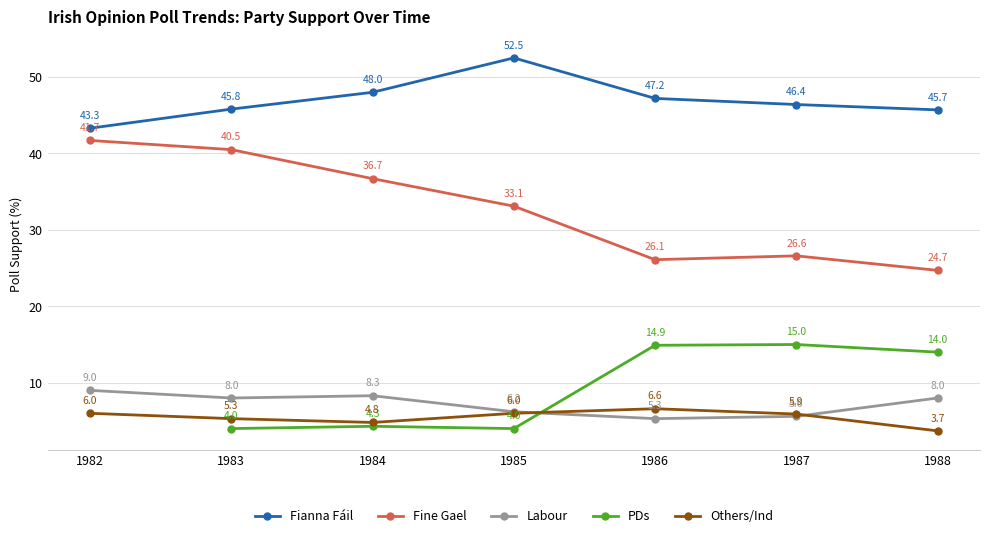

What is the value of the Fianna Fáil point at the 7th from the left?

45.7